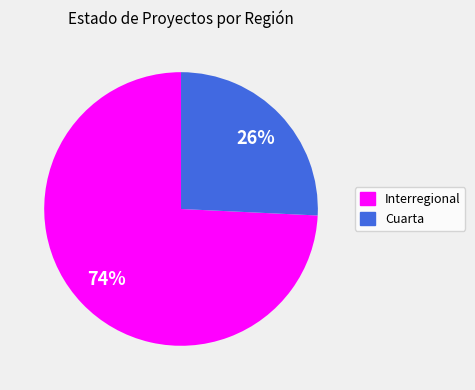

Which slice is the largest?

Interregional